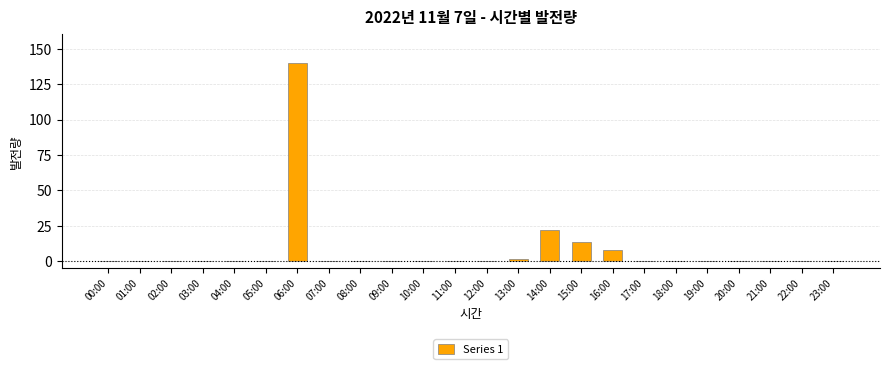

Reading right to left, extract all data points from this chart.

23:00=0.0	22:00=0.0	21:00=0.0	20:00=0.0	19:00=0.0	18:00=0.0	17:00=0.0	16:00=7.8	15:00=13.7	14:00=22.1	13:00=1.1	12:00=0.0	11:00=0.0	10:00=0.0	09:00=0.0	08:00=0.0	07:00=0.0	06:00=139.7	05:00=0.0	04:00=0.0	03:00=0.0	02:00=0.0	01:00=0.0	00:00=0.0